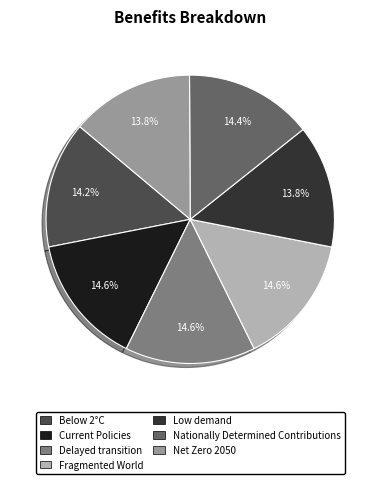

Do Nationally Determined Contributions and Low demand together represent more than half of the pie?

No